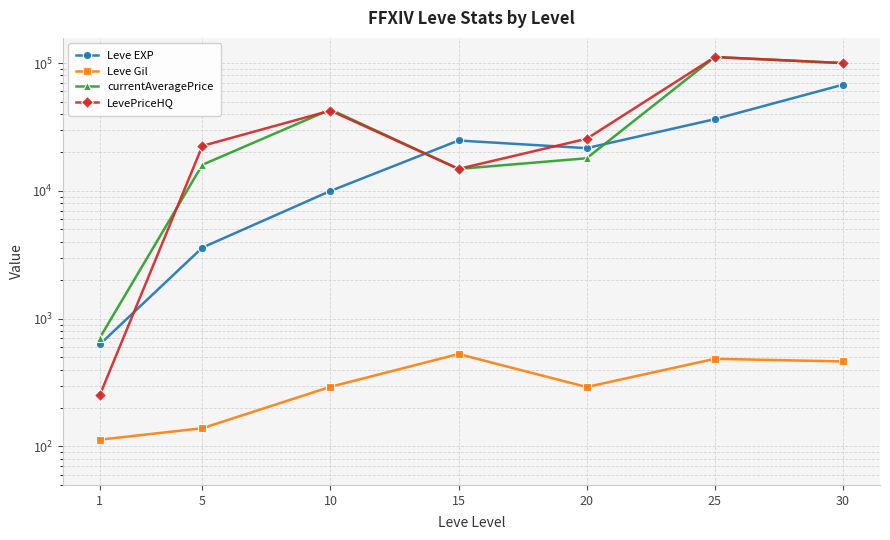

What is the value of the LevePriceHQ point at the 2nd from the left?

22499